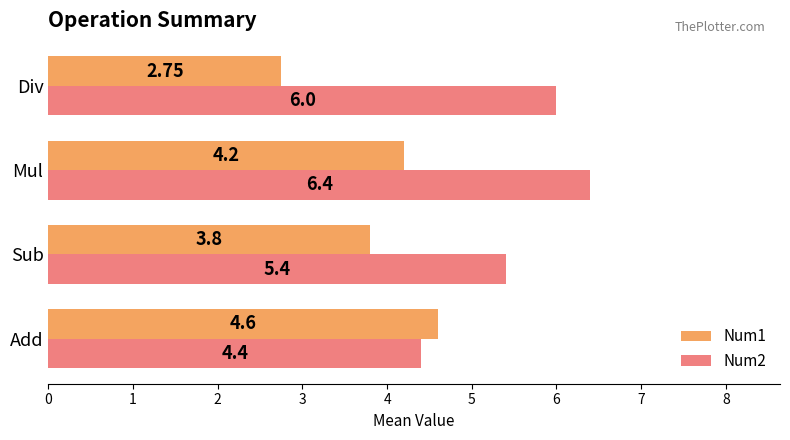

How many distinct data groups are displayed?

2